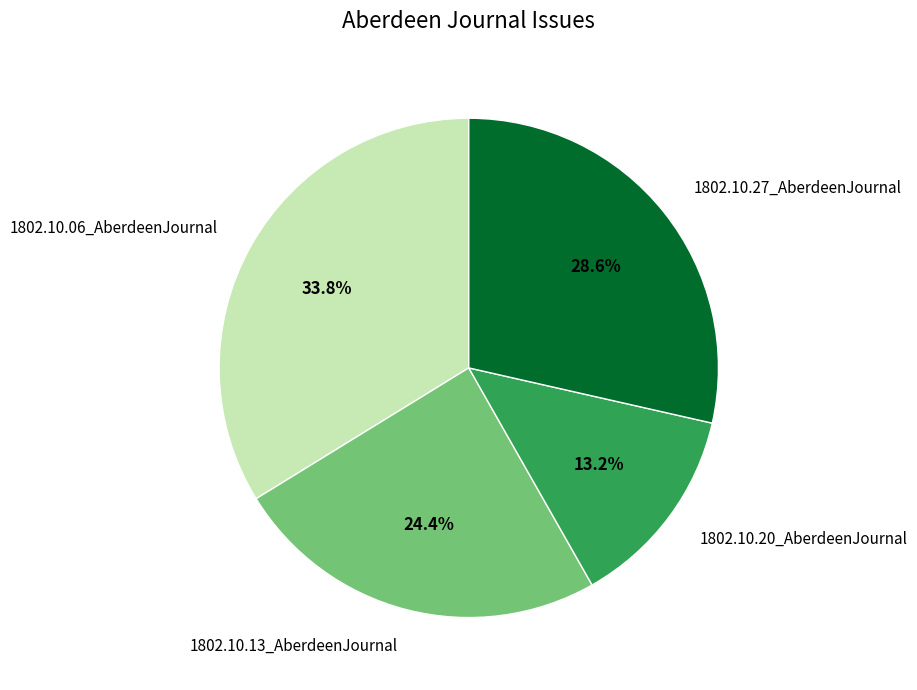

What percentage do 1802.10.20_AberdeenJournal and 1802.10.06_AberdeenJournal together represent?

47.0%